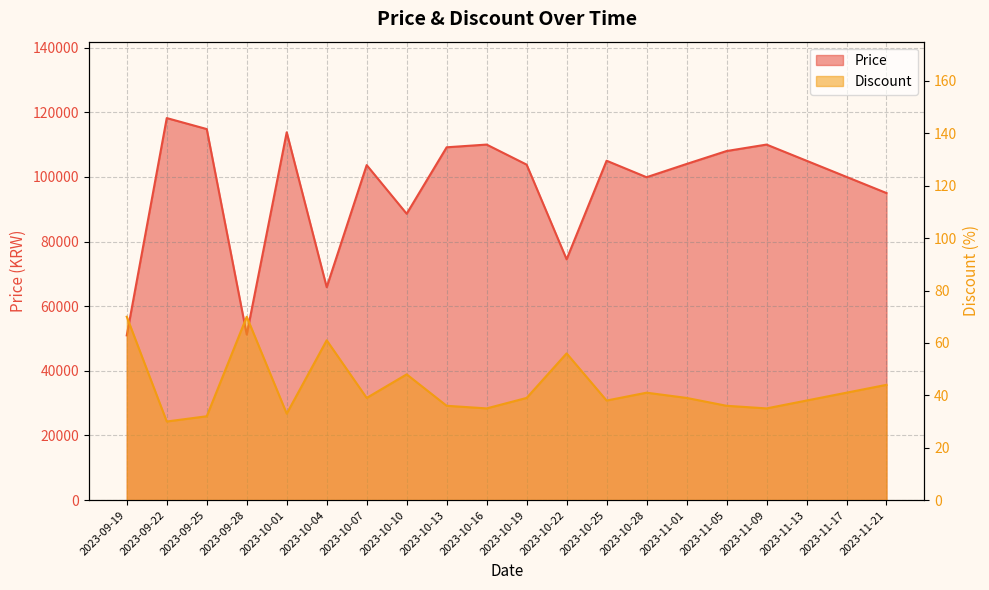

List the series in order of their peak value, highest first.

Price, Discount